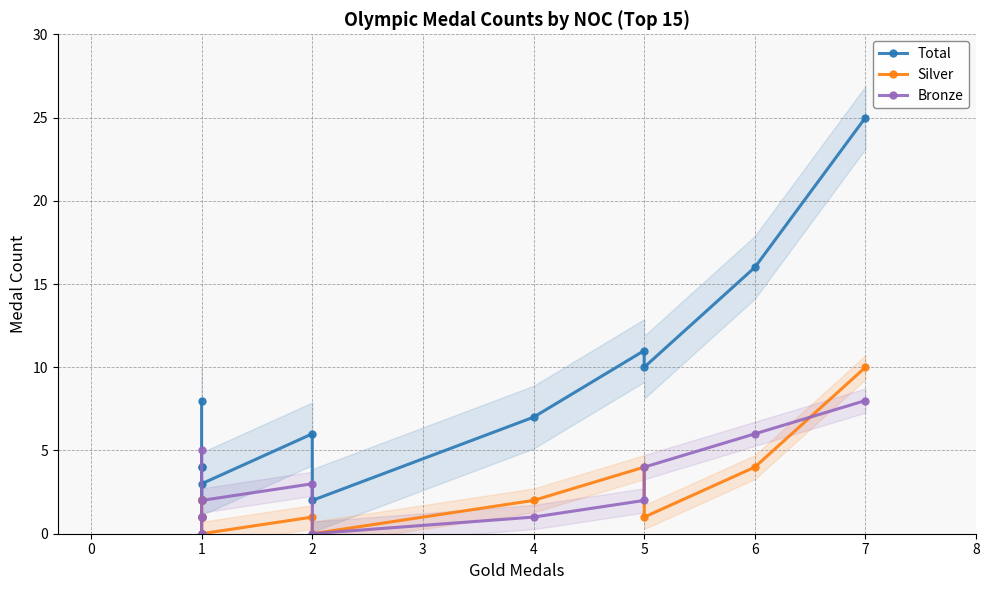

What is the maximum value shown in the chart?

25